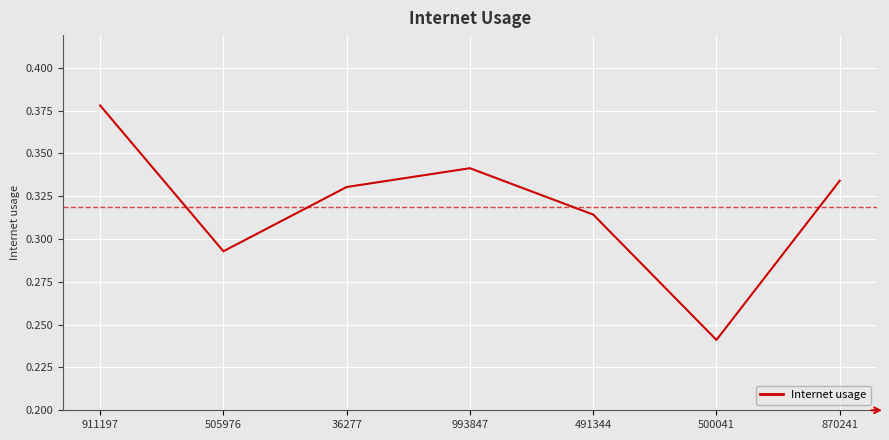

What position from the right is 993847?

4